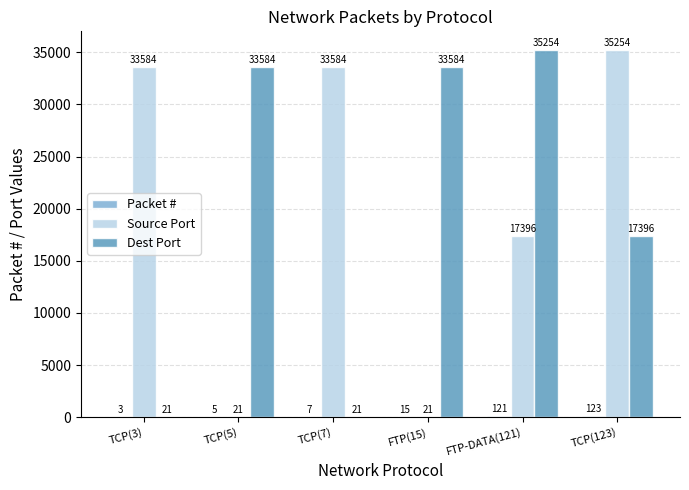

What is the maximum value shown in the chart?

35254